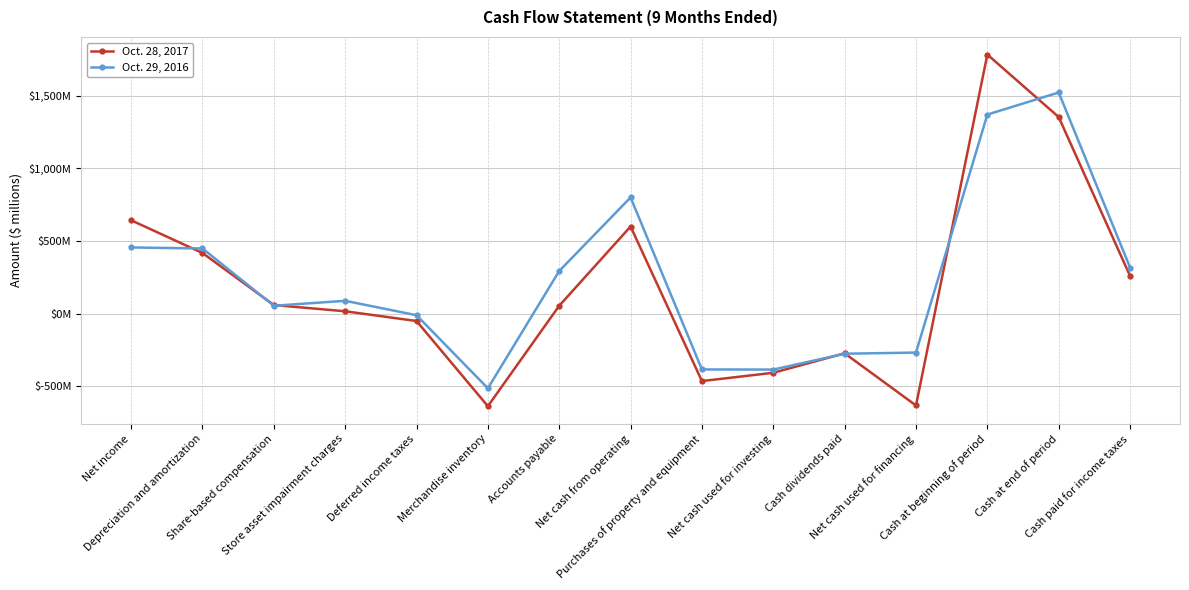

Does the chart have visible grid lines?

Yes